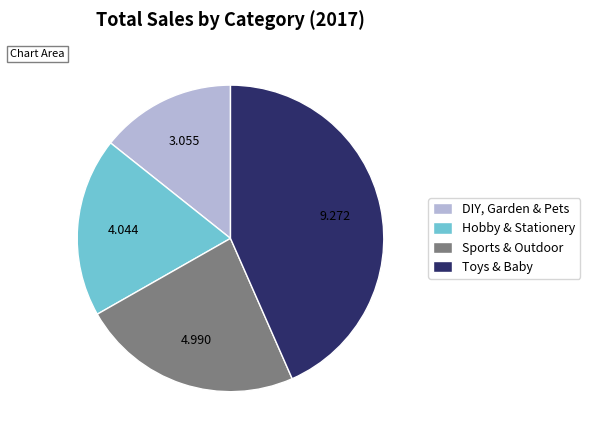

What is the smallest slice in the pie chart?

DIY, Garden & Pets